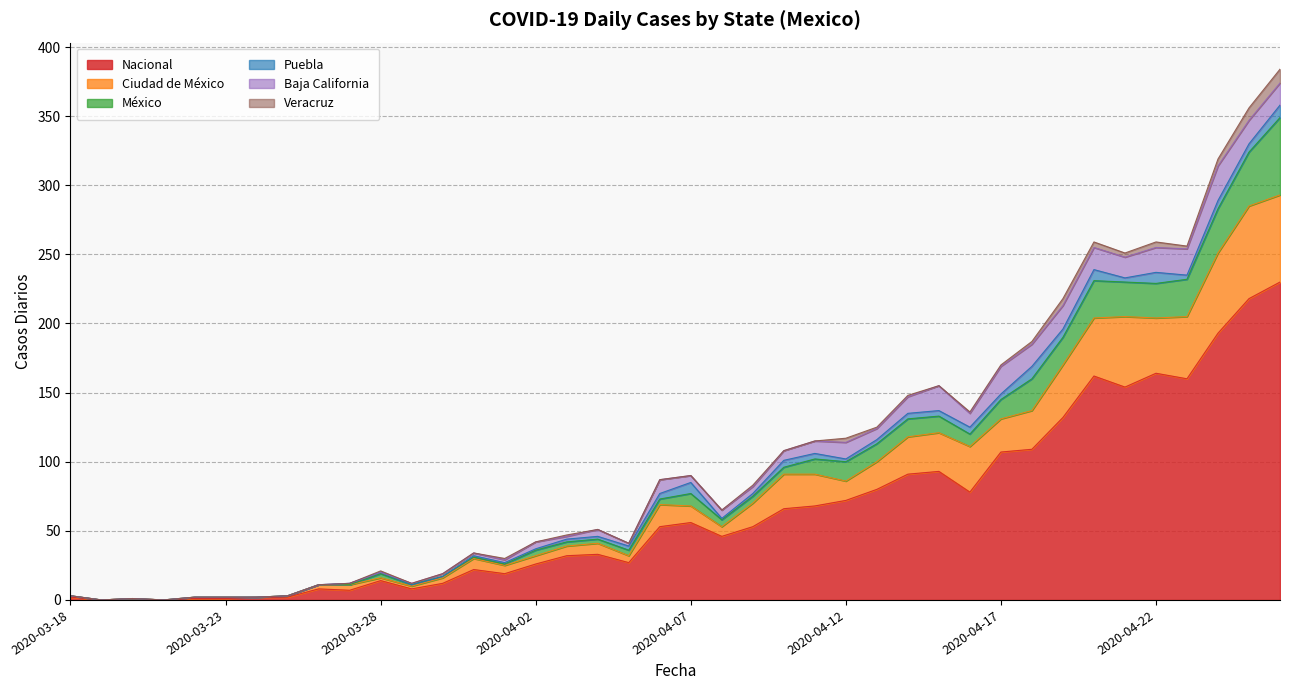

How many interior local valleys does the Puebla series have?

6